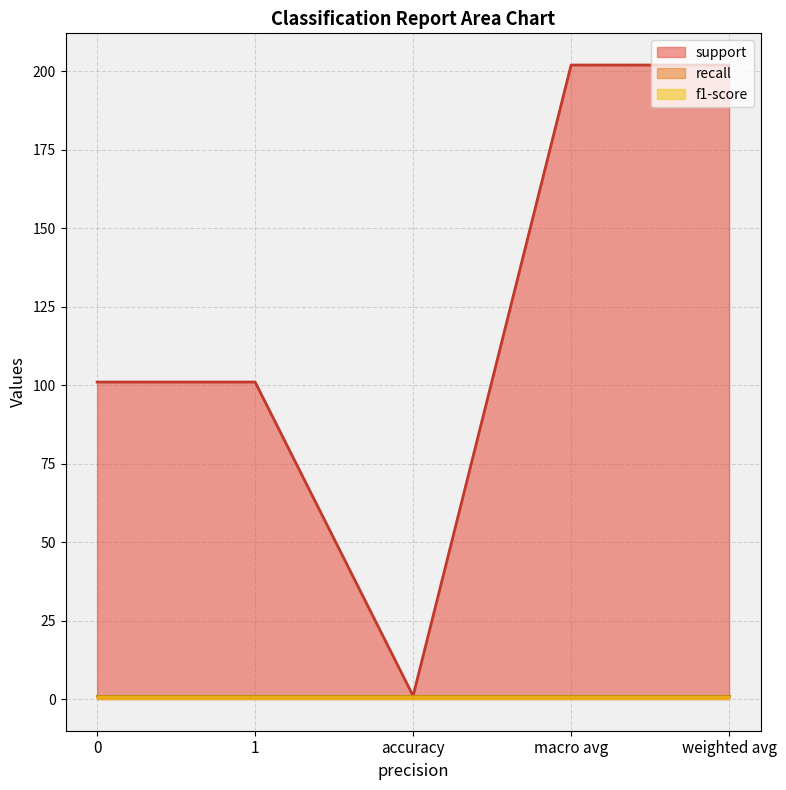

Reading left to right, extract all data points from this chart.

support: 101	101	1	202	202
recall: 1	1	1	1	1
f1-score: 1	1	1	1	1